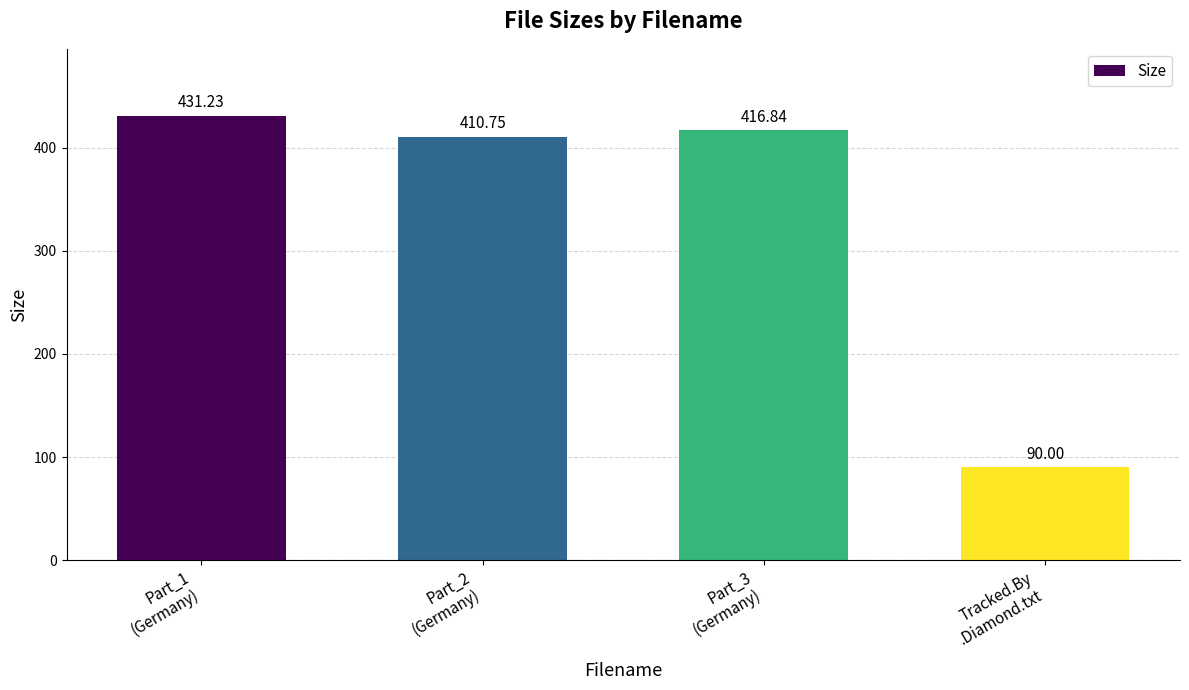

The chart shows a value of 90.0 at Tracked.By
.Diamond.txt. True or false?

True